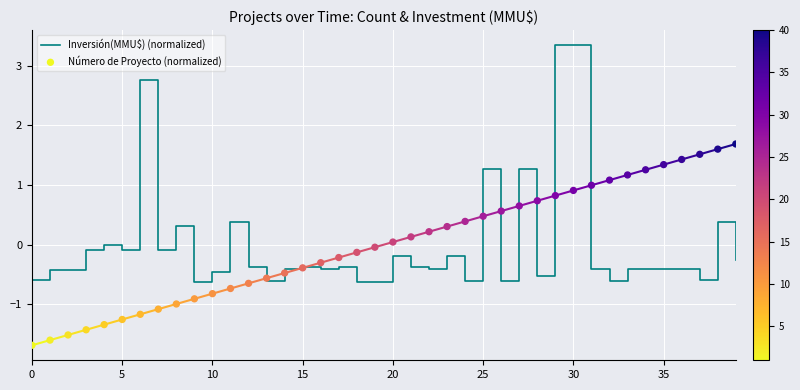

The Inversión(MMU$) (normalized) series shows -0.5 at 10. True or false?

True